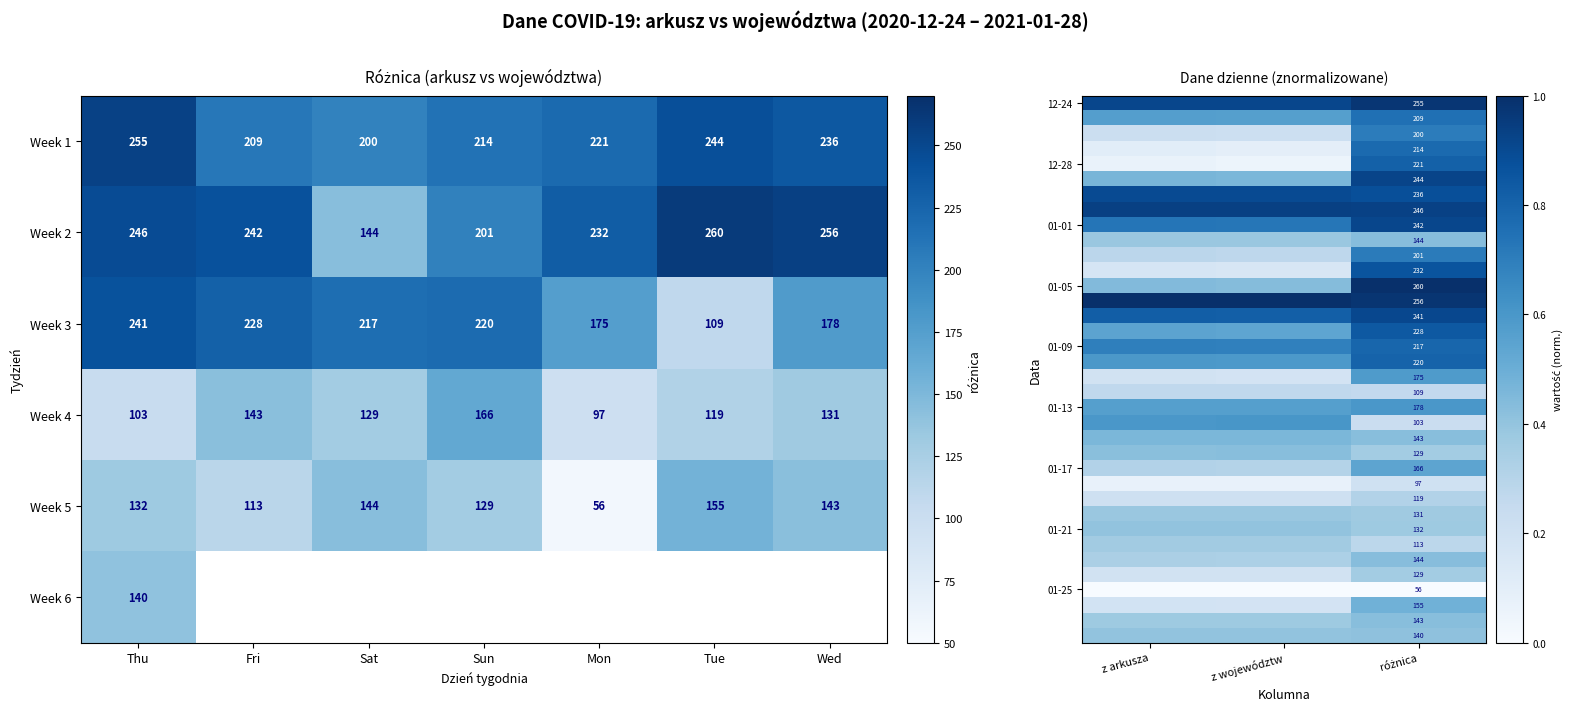

What is the approximate value of Week 3 at Thu, to the nearest 10?

240